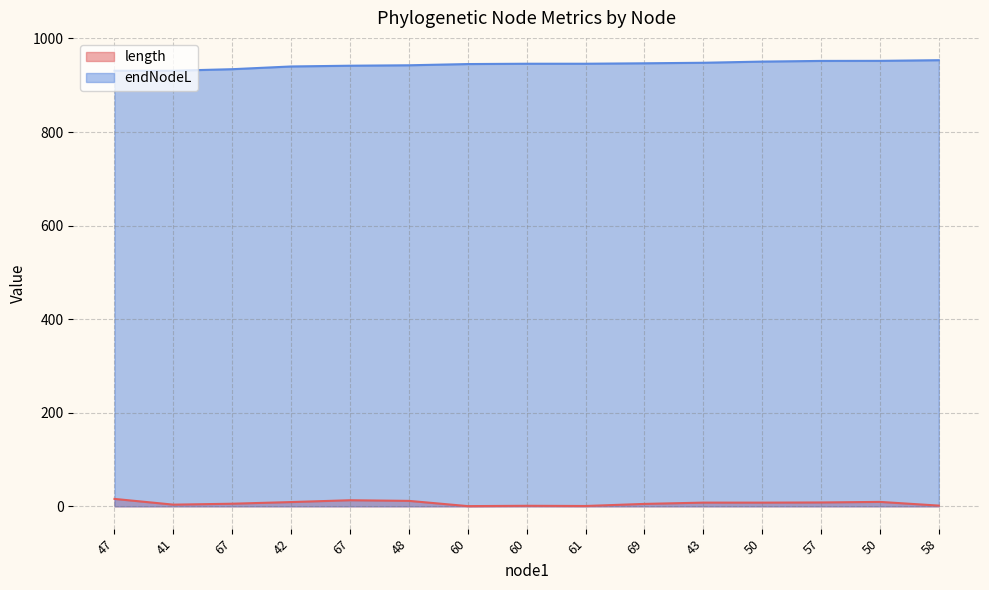

Is it true that endNodeL equals 1534.2 at 60?

False